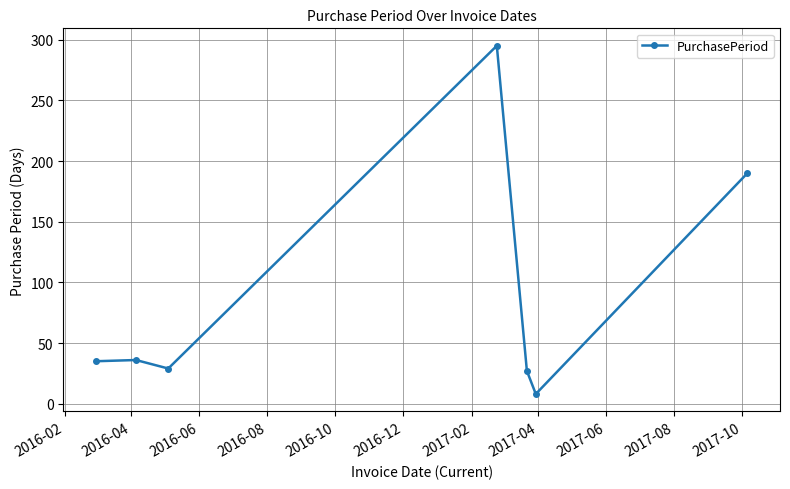

Does the chart have visible grid lines?

Yes